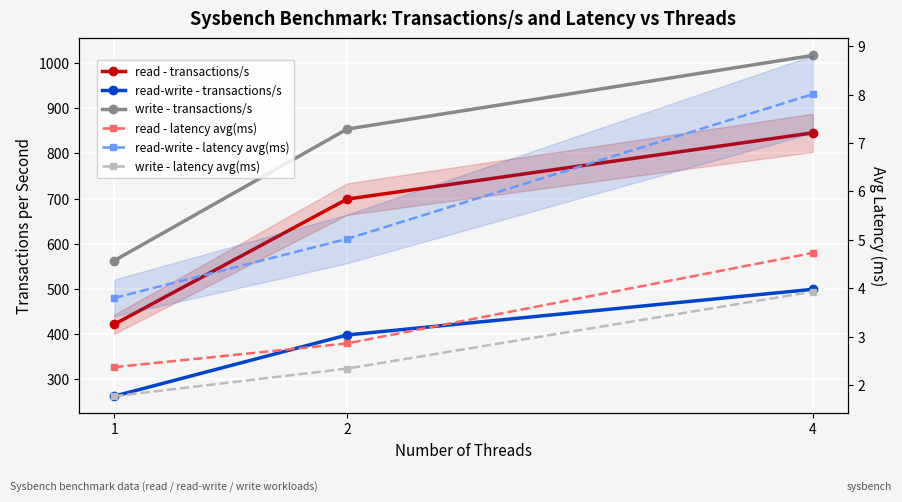

The read-write - transactions/s series shows 455.0 at 1. True or false?

False